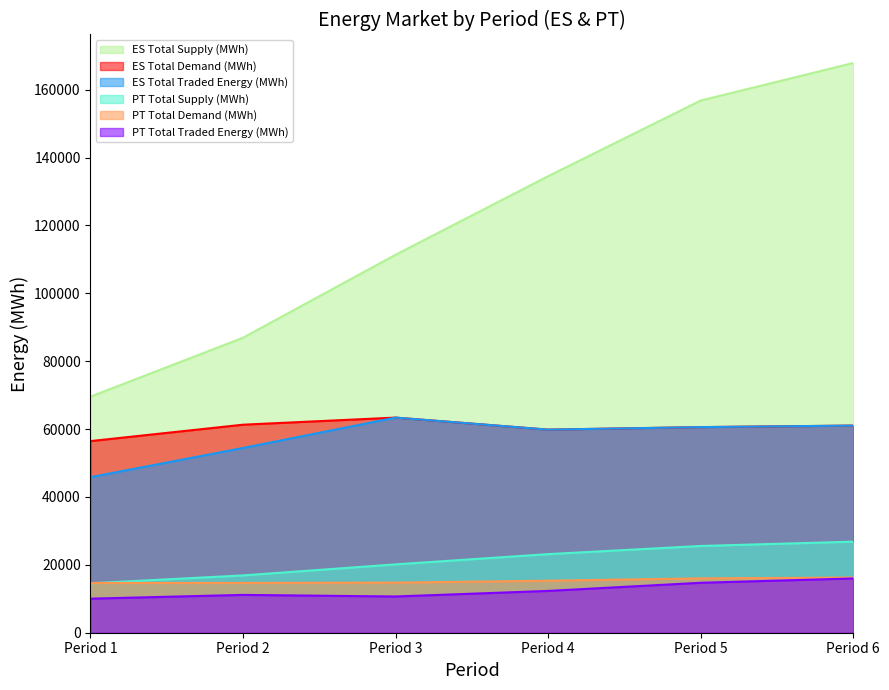

True or false: ES Total Supply (MWh) has more than 0 interior local peaks.

False